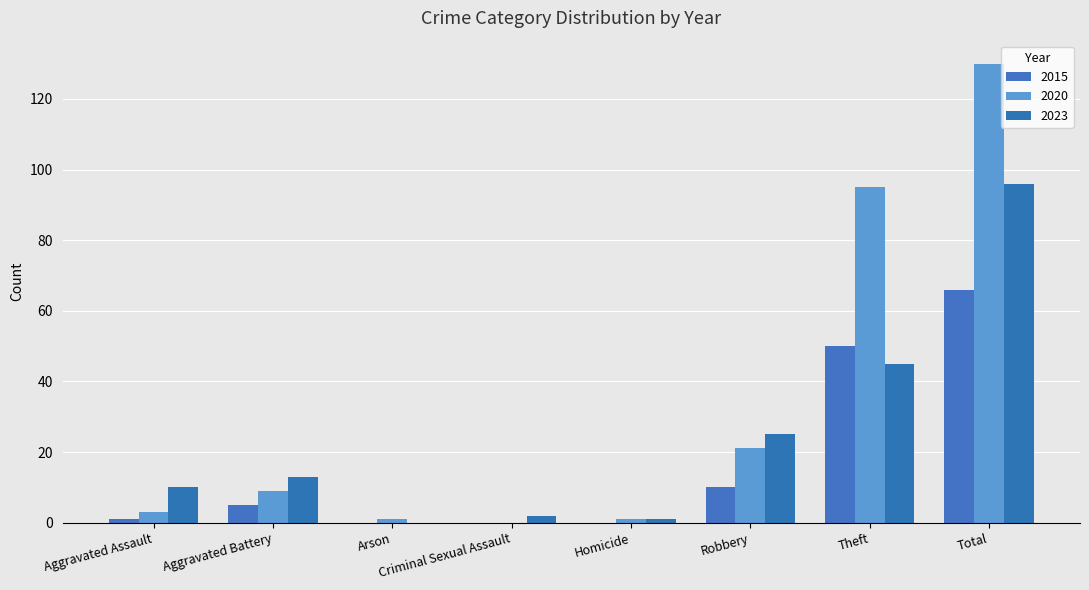

Which series has the widest spread of values?

2020